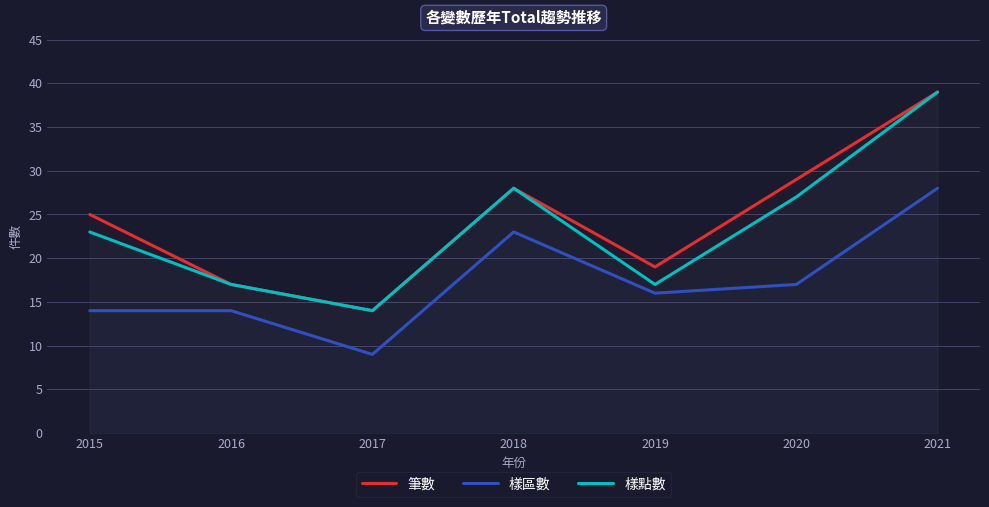

What is the difference between the maximum and second lowest values in the 樣區數 series?

14